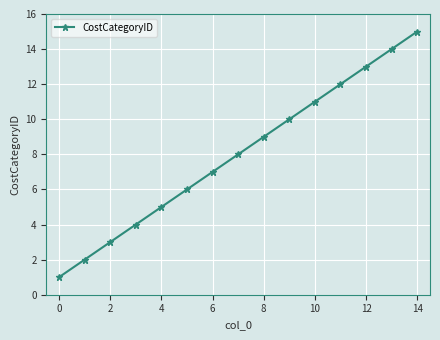

True or false: the data has more than 2 interior local peaks.

False